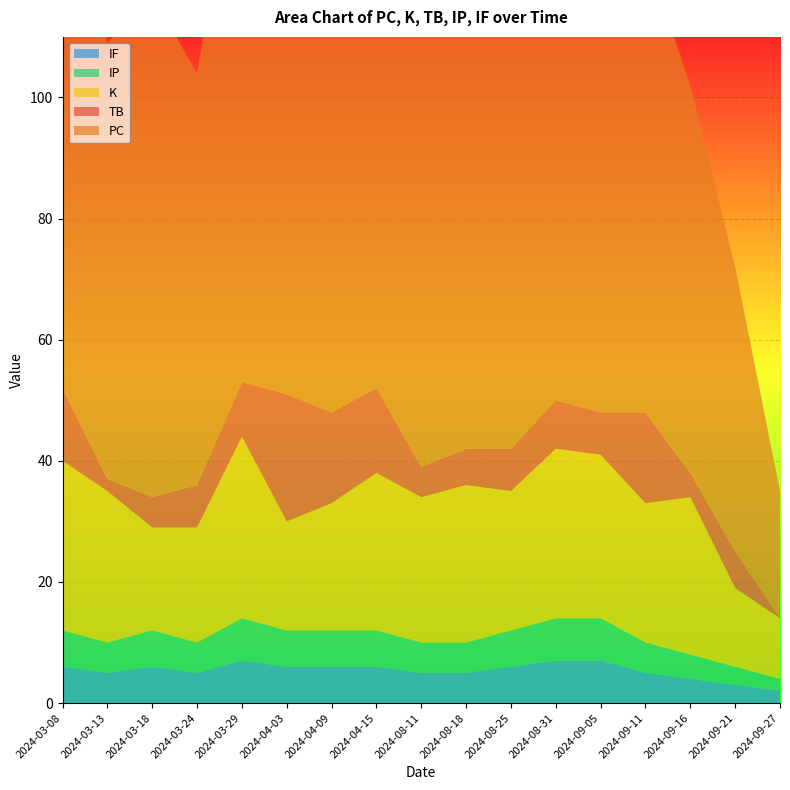

Reading left to right, extract all data points from this chart.

TB: 12	2	5	7	9	21	15	14	5	6	7	8	7	15	4	6	0
PC: 99	72	83	68	94	83	101	96	85	95	96	91	79	76	64	47	21
K: 28	25	17	19	30	18	21	26	24	26	23	28	27	23	26	13	10
IP: 6	5	6	5	7	6	6	6	5	5	6	7	7	5	4	3	2
IF: 6	5	6	5	7	6	6	6	5	5	6	7	7	5	4	3	2